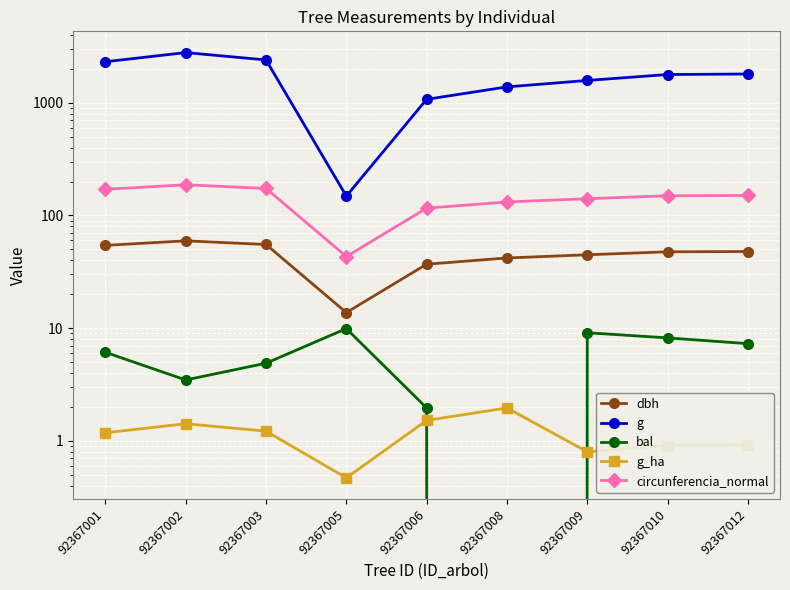

How many values in the g series exceed 1779?

5